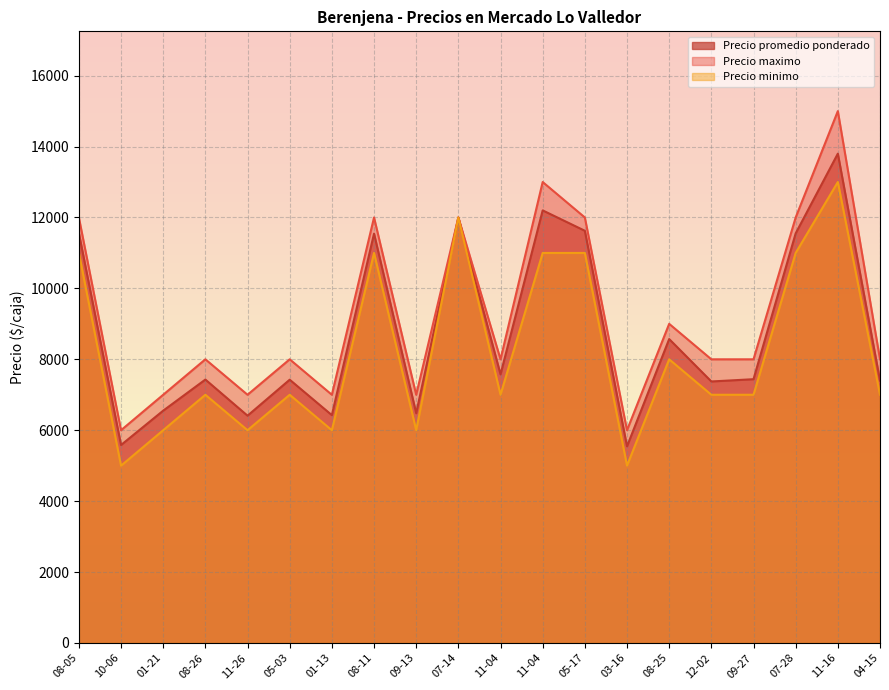

Which has a higher value, 04-15 or 11-04?

11-04